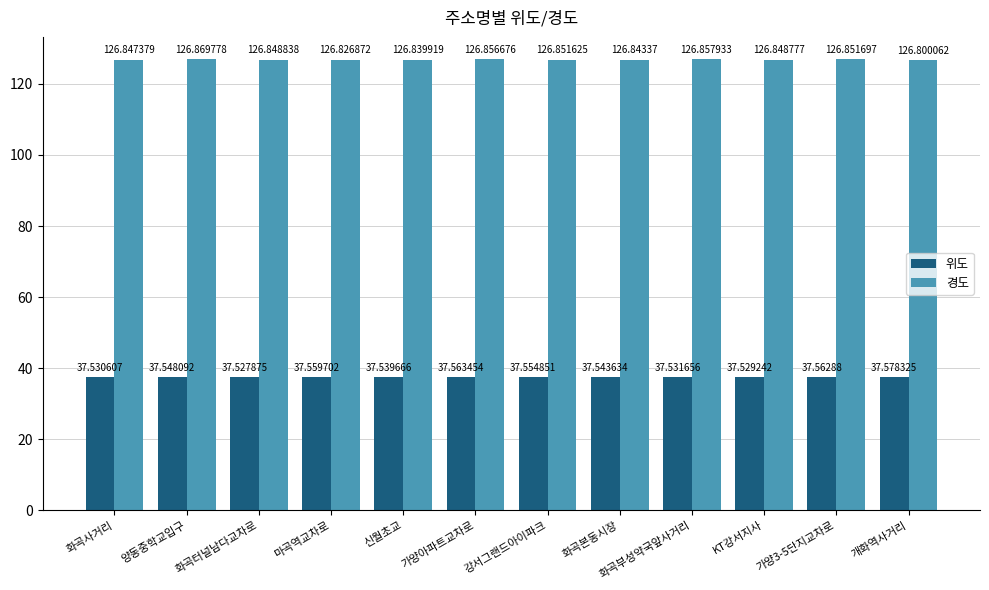

Reading left to right, list all the values displayed in this chart.

위도: 37.5	37.5	37.5	37.6	37.5	37.6	37.6	37.5	37.5	37.5	37.6	37.6
경도: 126.8	126.9	126.8	126.8	126.8	126.9	126.9	126.8	126.9	126.8	126.9	126.8